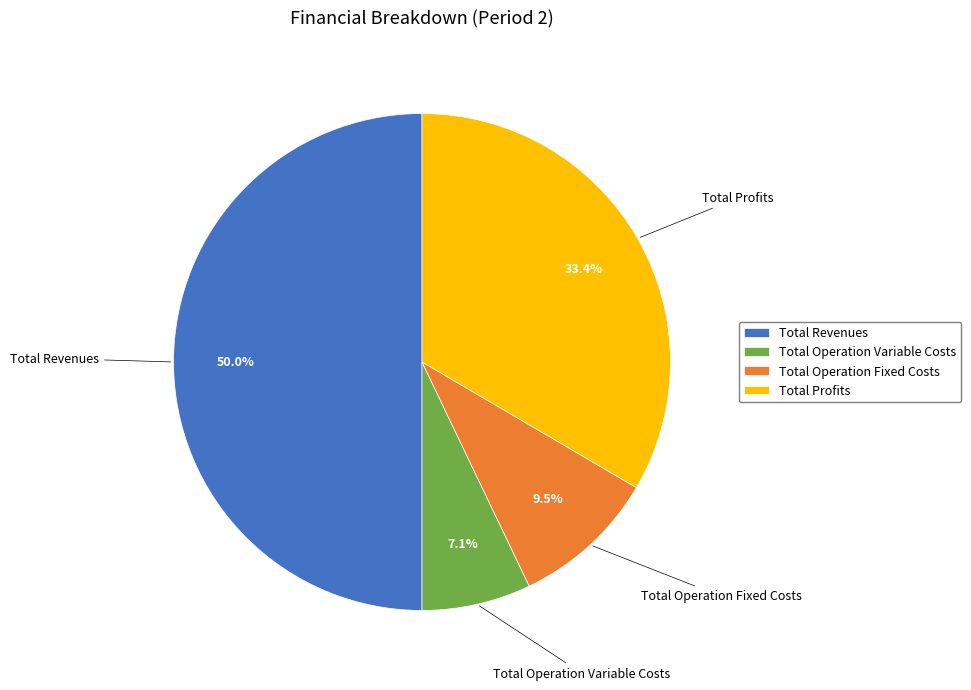

Rank the categories by value from highest to lowest.

Total Revenues, Total Profits, Total Operation Fixed Costs, Total Operation Variable Costs